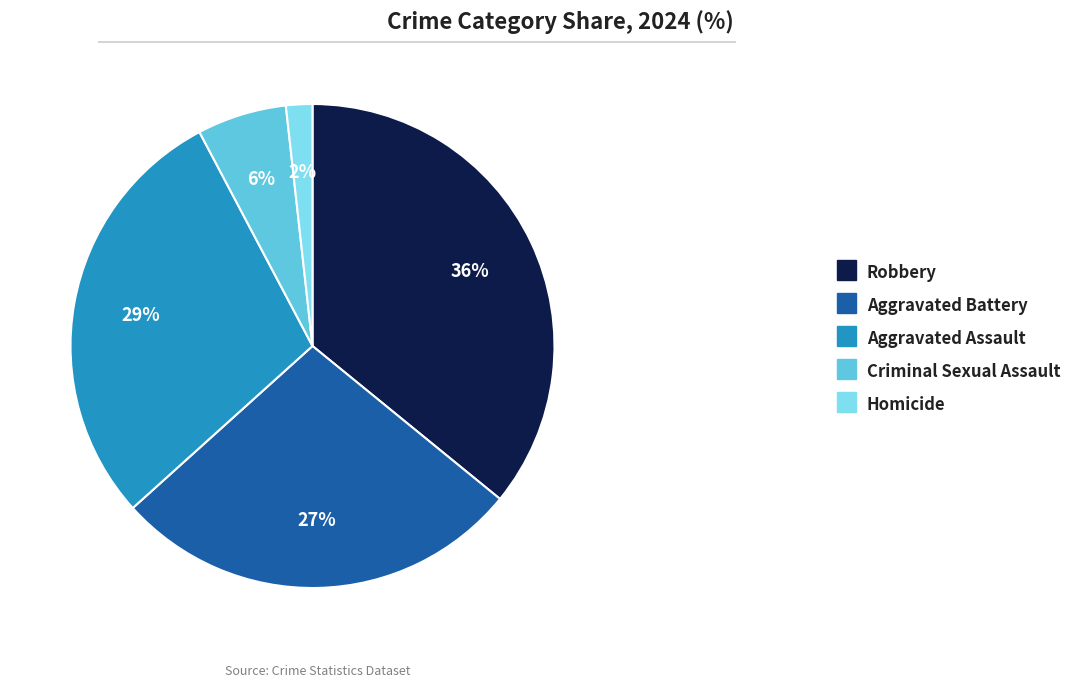

How many segments does this pie chart have?

5